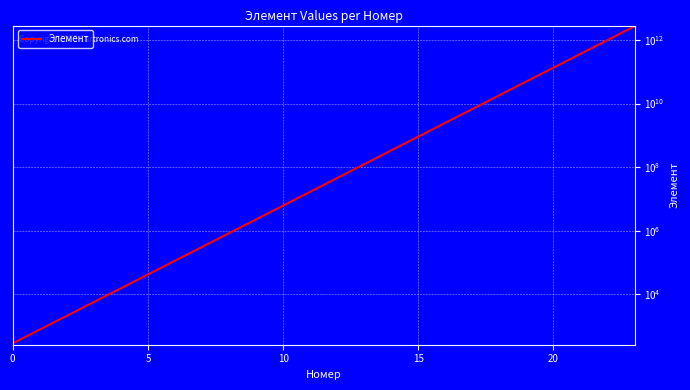

Between 12 and 0, which is larger?

12